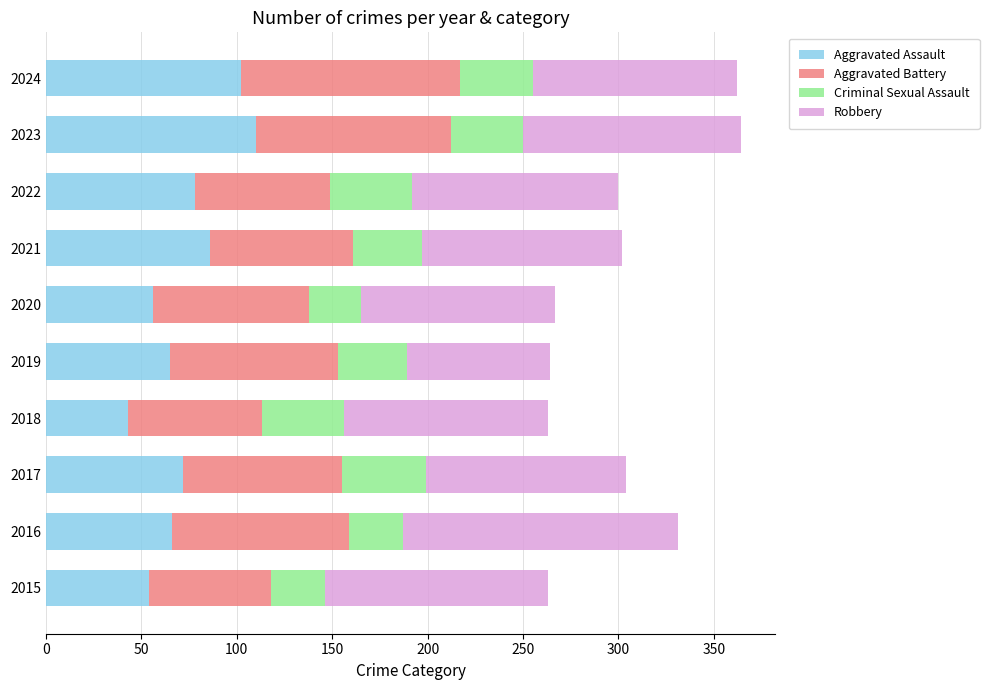

What is the lowest value of the Aggravated Assault series?

43